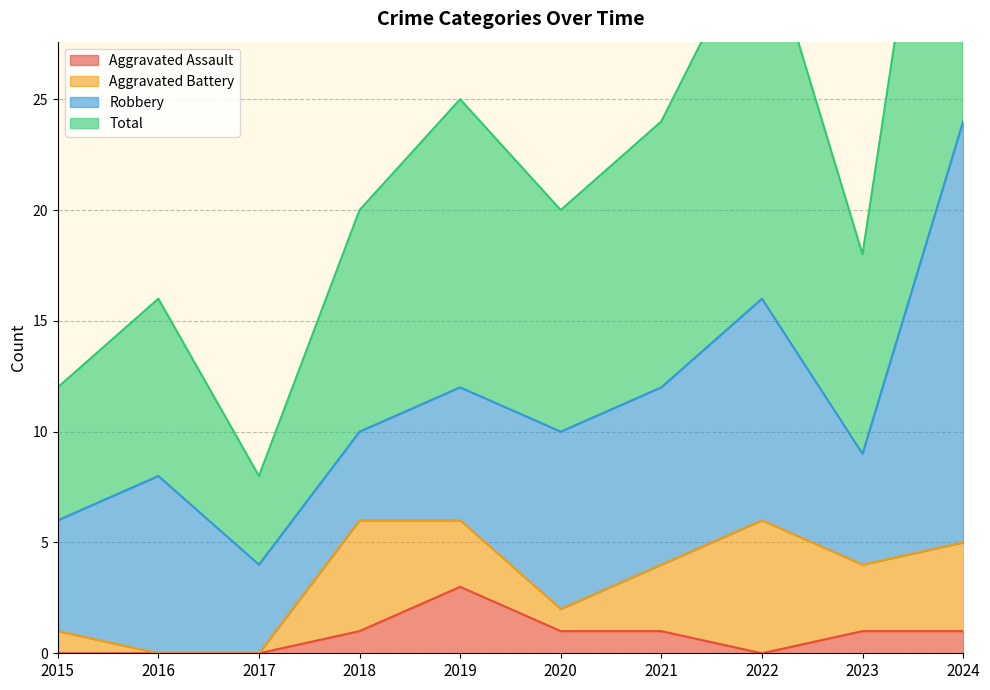

What is the sum of the Aggravated Assault values at 2019 and 2021?

4